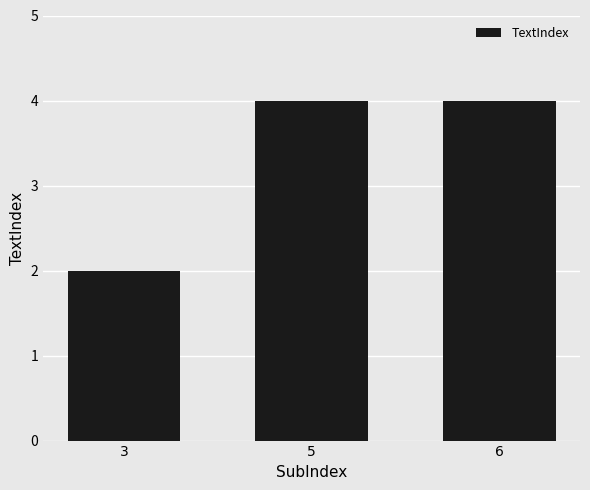

What is the difference between the values at 3 and 5?

2